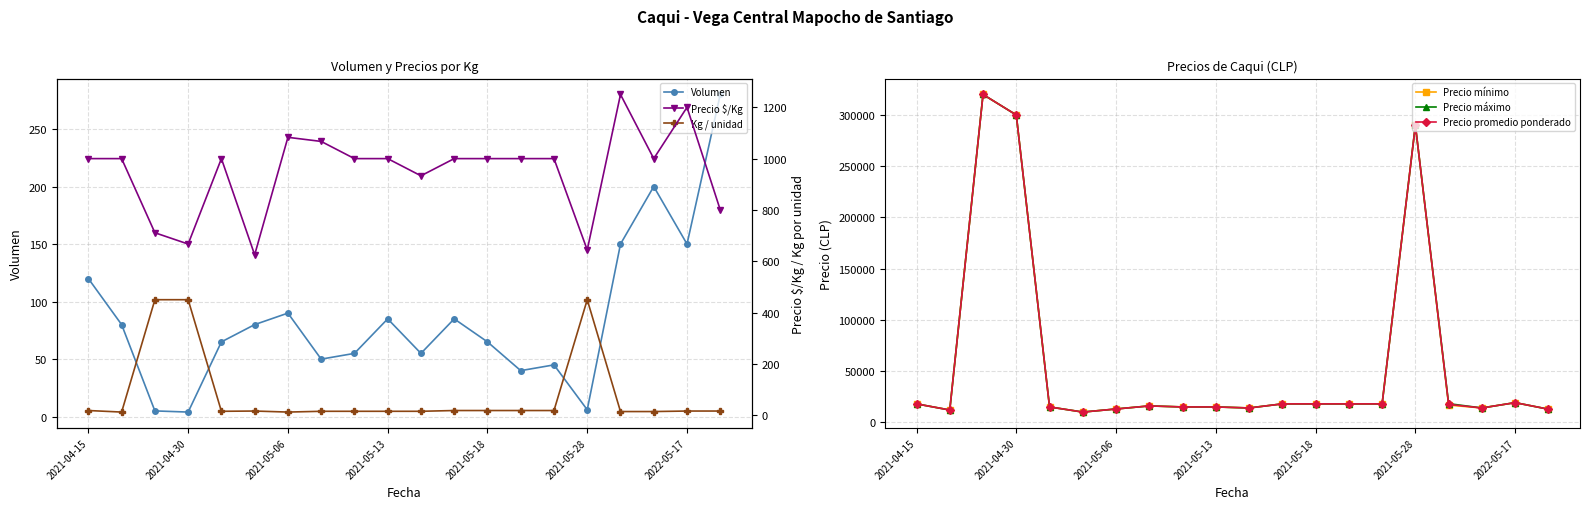

How many data points in Precio promedio ponderado are less than 17500?

10